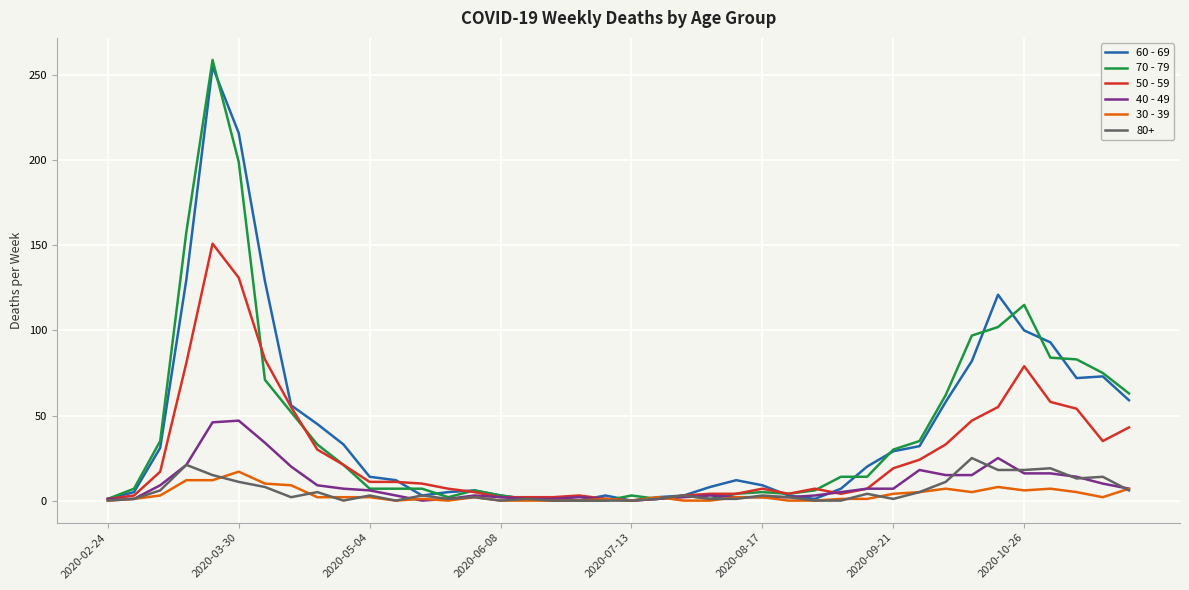

Which series has the largest range (max minus min)?

70 - 79